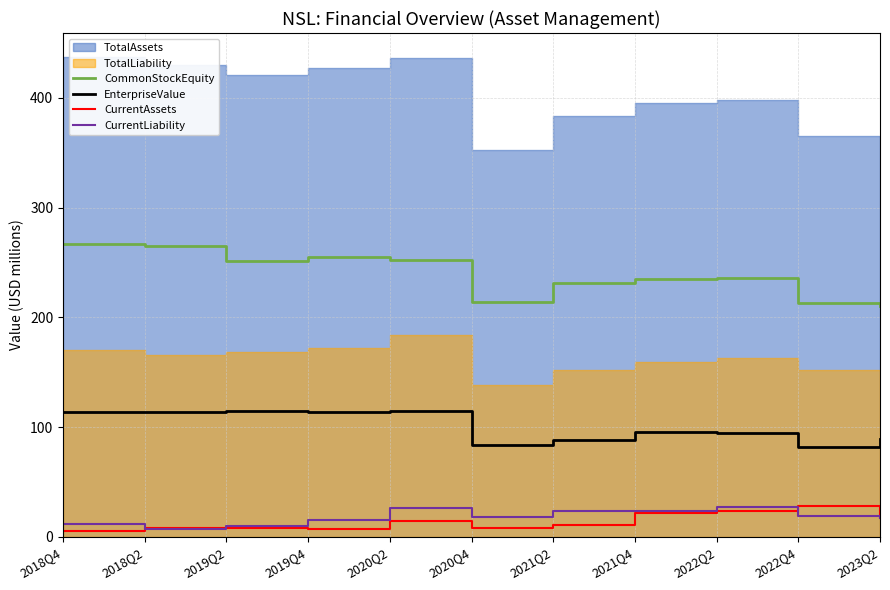

What is the label of the 1st point from the right?

2023Q2